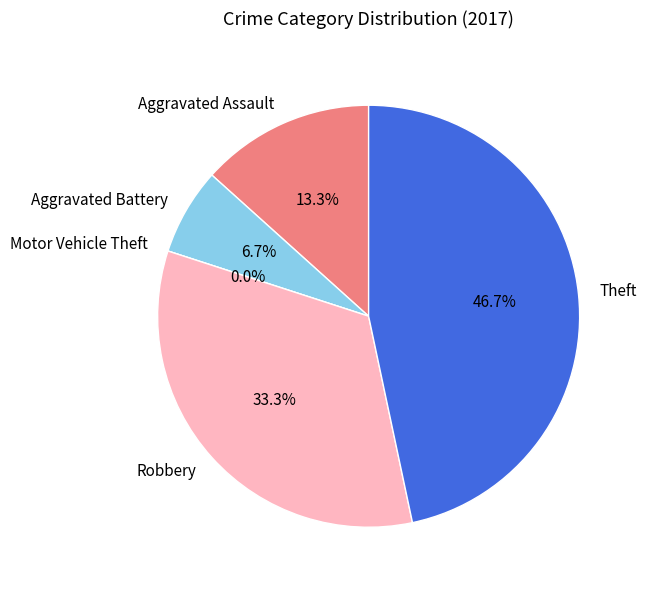

What is the change in value from Aggravated Battery to Theft?

+6